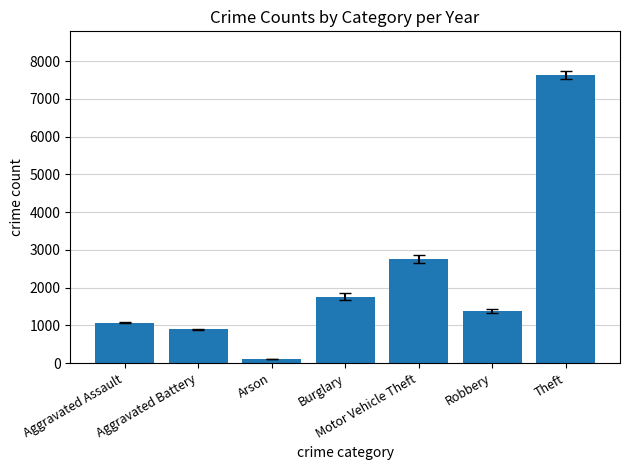

What is the label of the 6th bar from the left?

Robbery